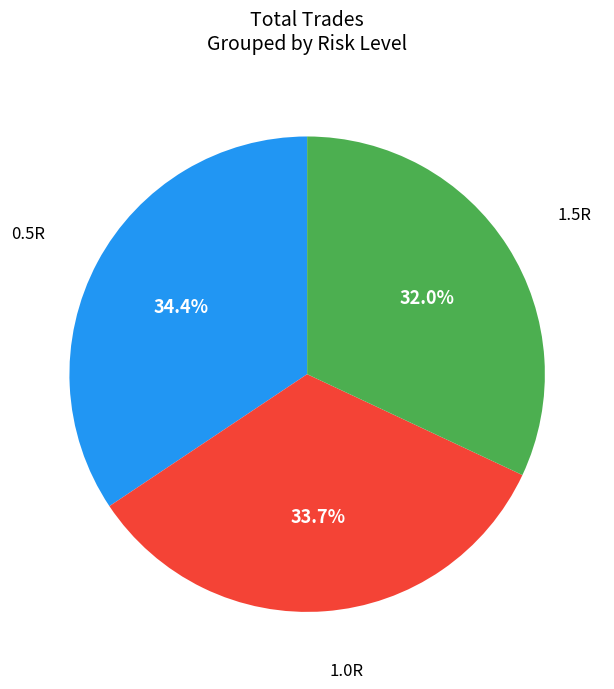

Is there any slice that represents more than half of the pie?

No